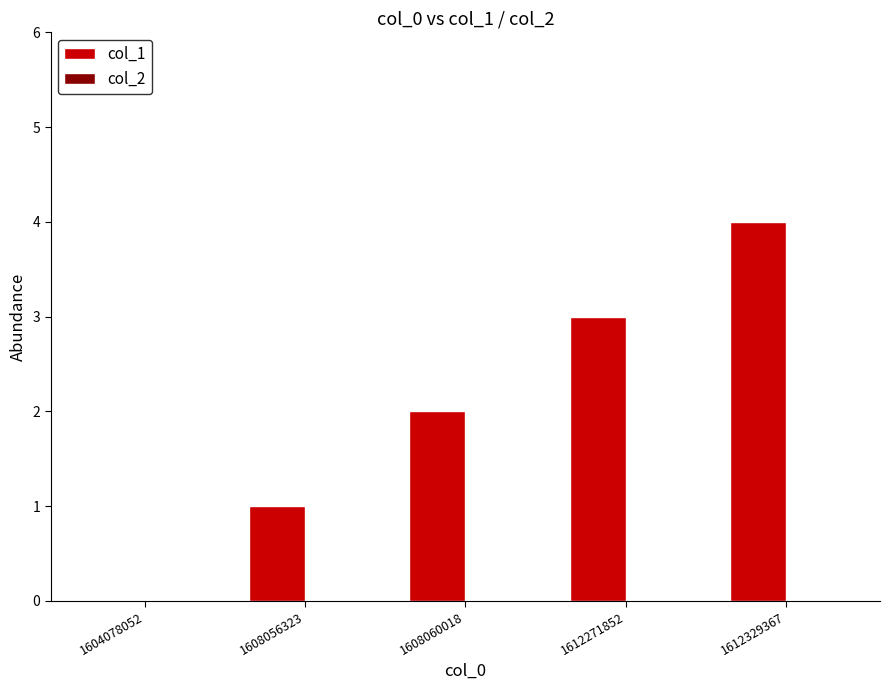

Between 1608060018 and 1612329367, which is larger?

1612329367